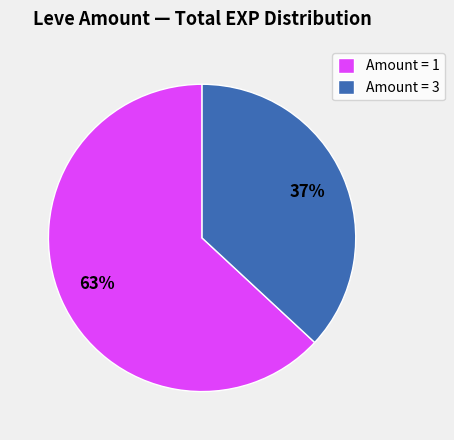

Is it true that Amount = 3 is 45% of the pie?

False